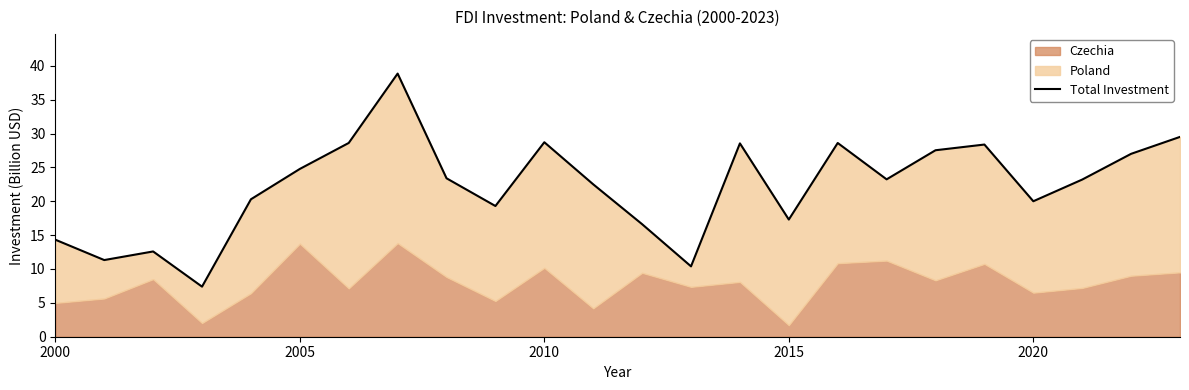

What is the minimum value shown in the chart?

7.4